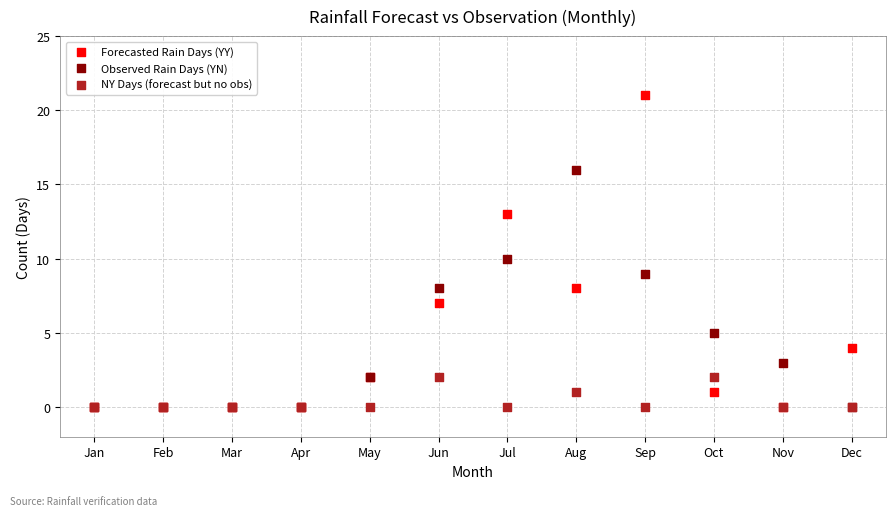

Which series reaches the maximum Y coordinate?

Forecasted Rain Days (YY)